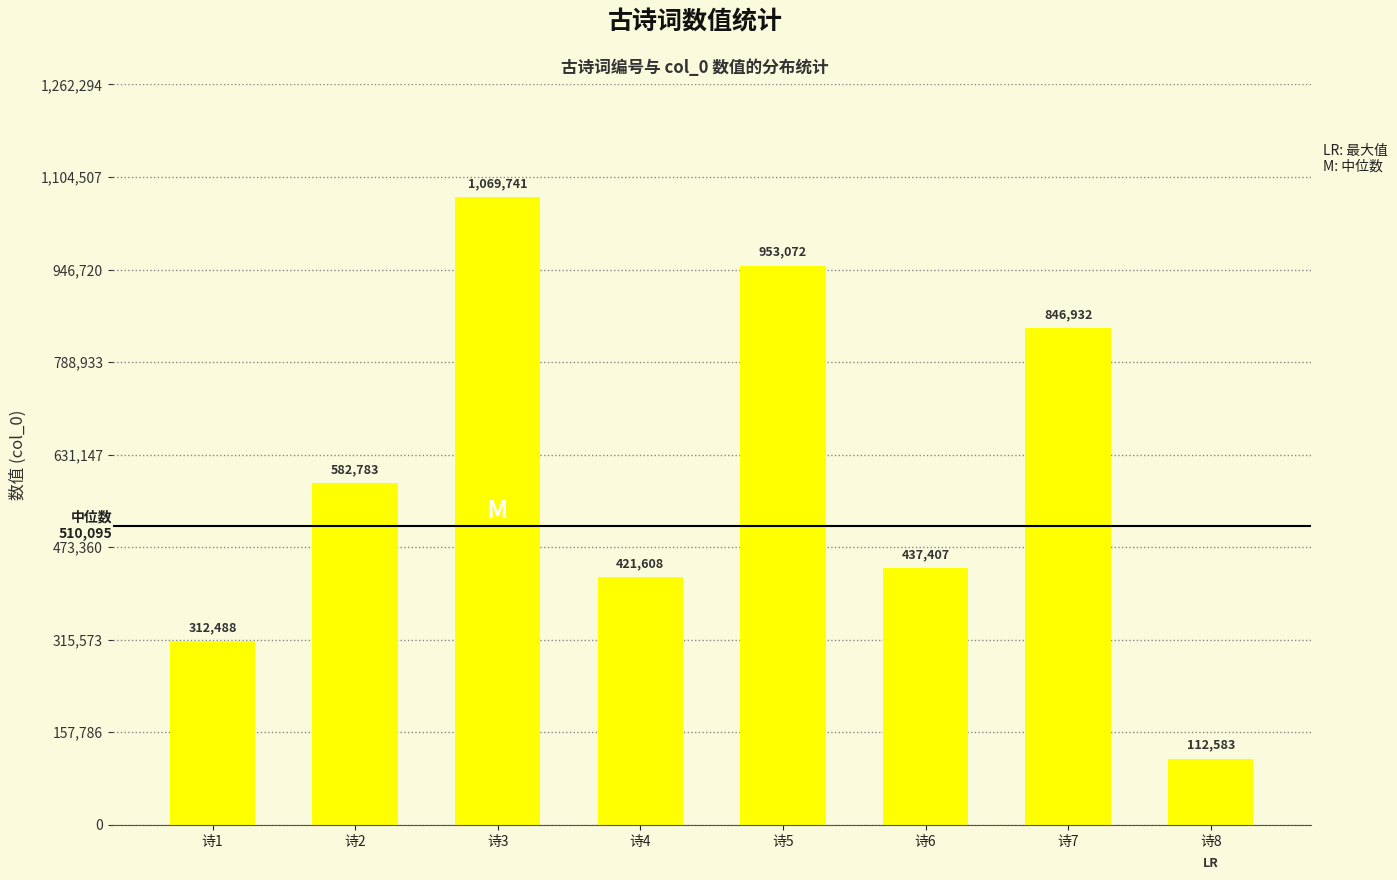

How many data points are less than 582783?

4